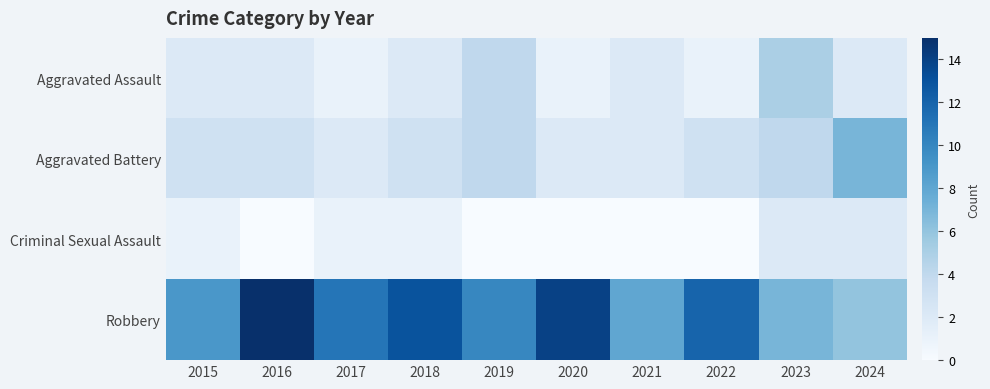

At which category does the chart reach its peak across all series?

2016